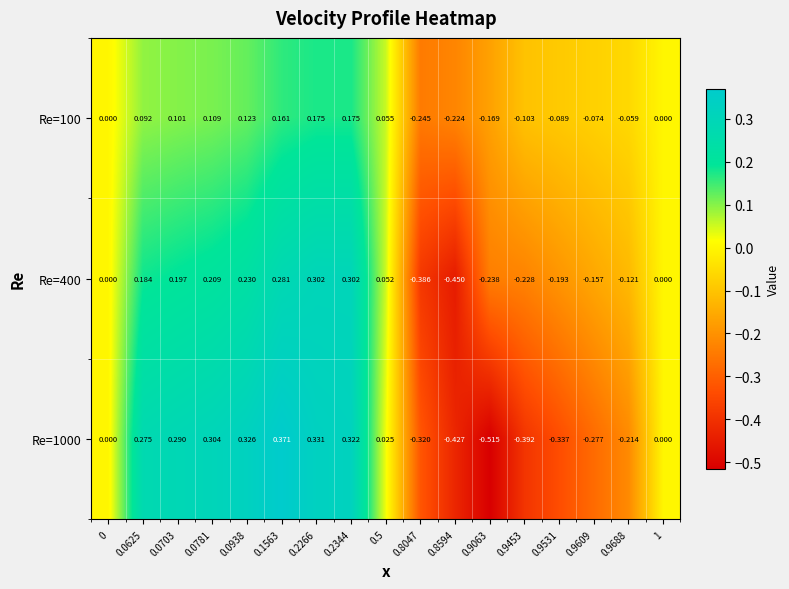

Which series has the largest total across all categories?

Re=100